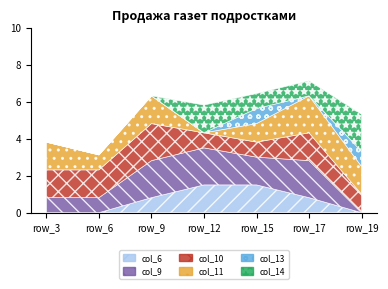

Reading right to left, what are all the values shown in this chart?

col_6: 0.0	0.8	1.5	1.5	0.8	0.0	0.0
col_9: 0.0	2.0	1.5	2.0	2.0	0.8	0.8
col_10: 1.0	1.5	0.8	0.8	2.0	1.5	1.5
col_11: 1.5	2.0	1.0	0.0	1.5	0.8	1.5
col_13: 0.8	0.0	0.8	0.0	0.0	0.0	0.0
col_14: 2.0	0.8	0.8	1.5	0.0	0.0	0.0